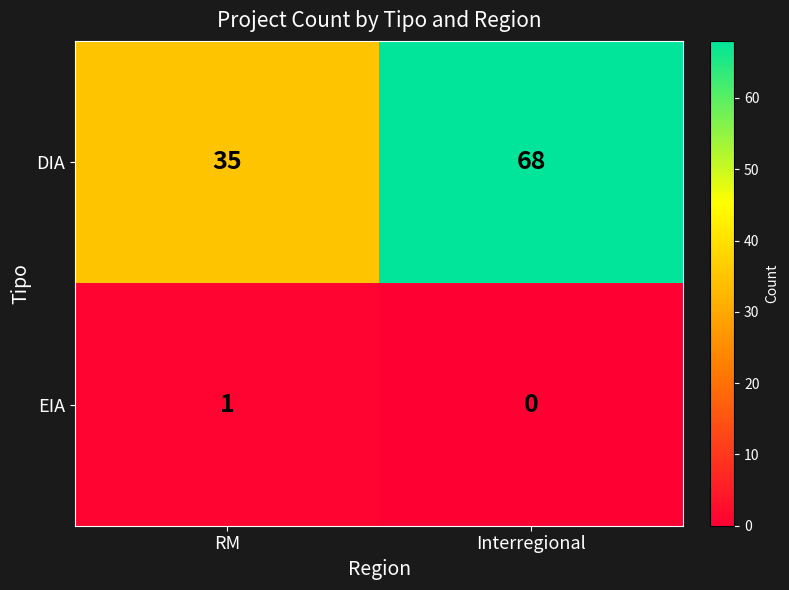

Count the number of data series in this chart.

2